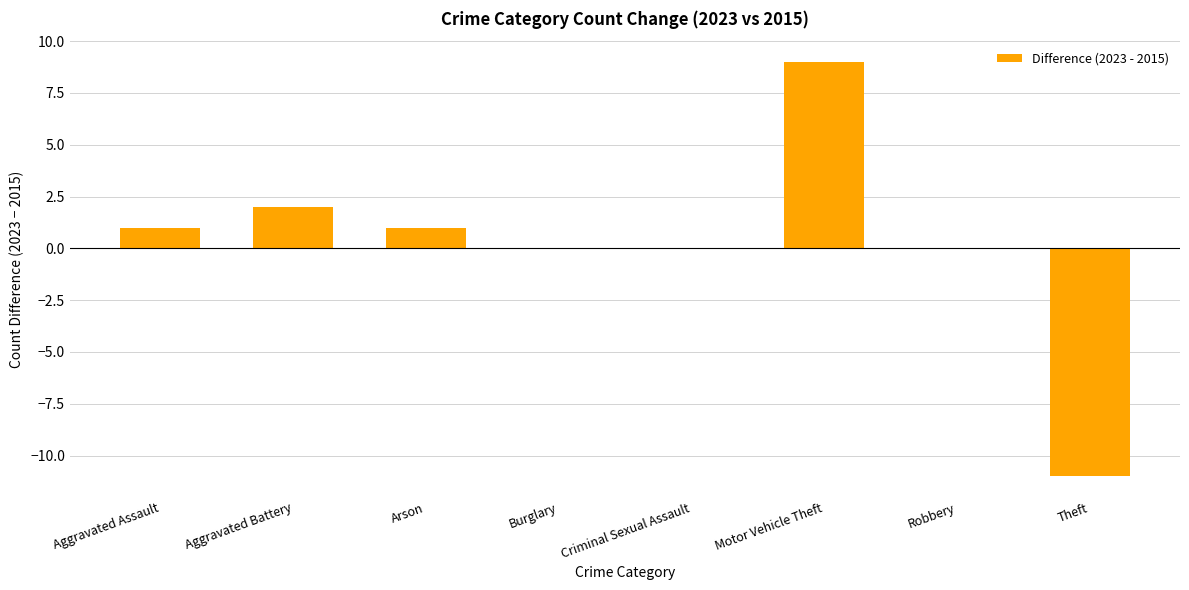

What is the maximum value shown in the chart?

9